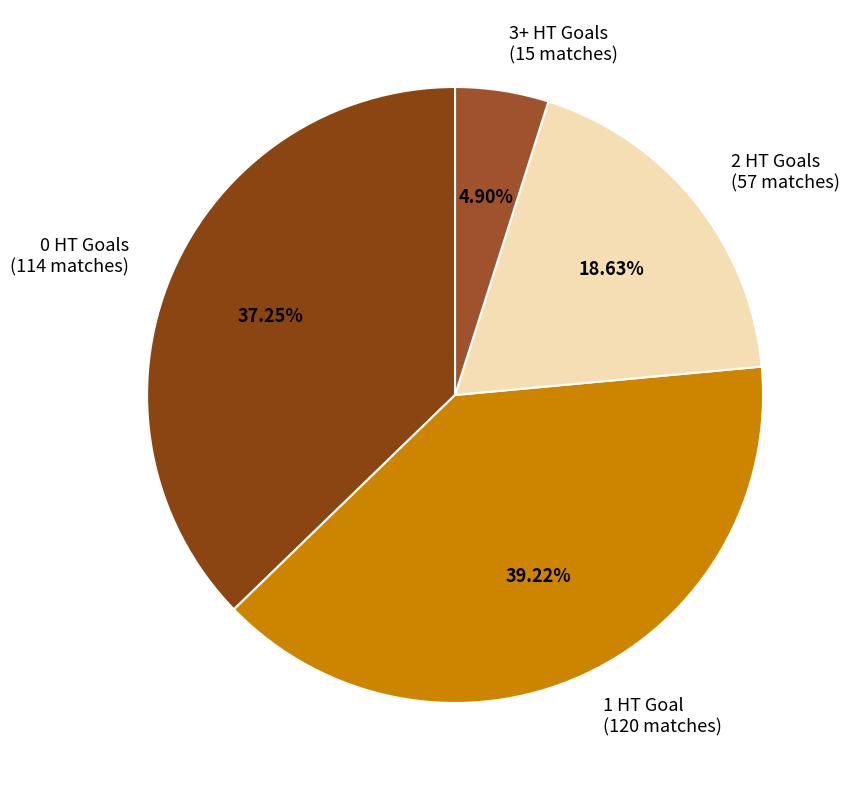

How many segments does this pie chart have?

4